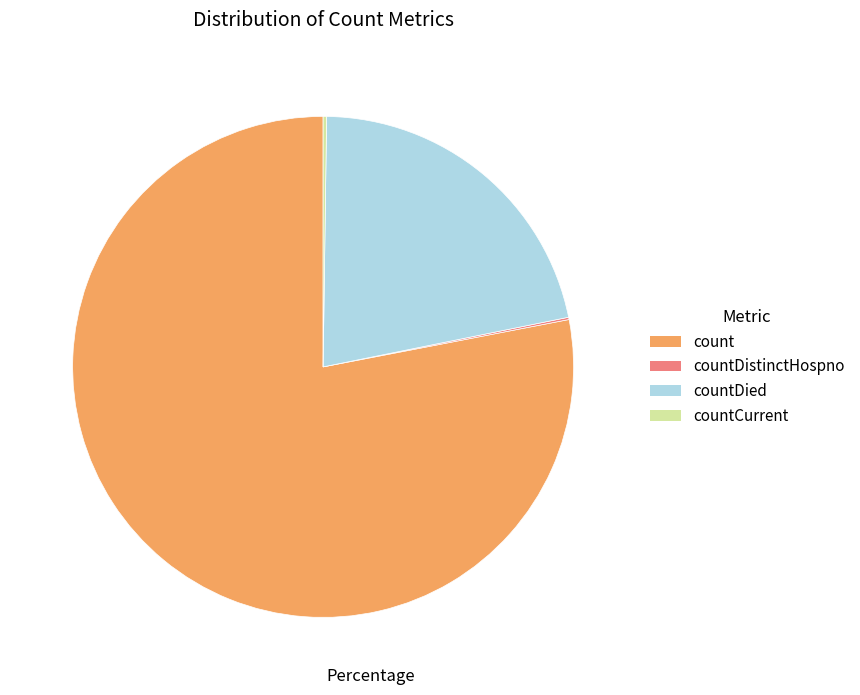

Does any single category account for the majority?

Yes